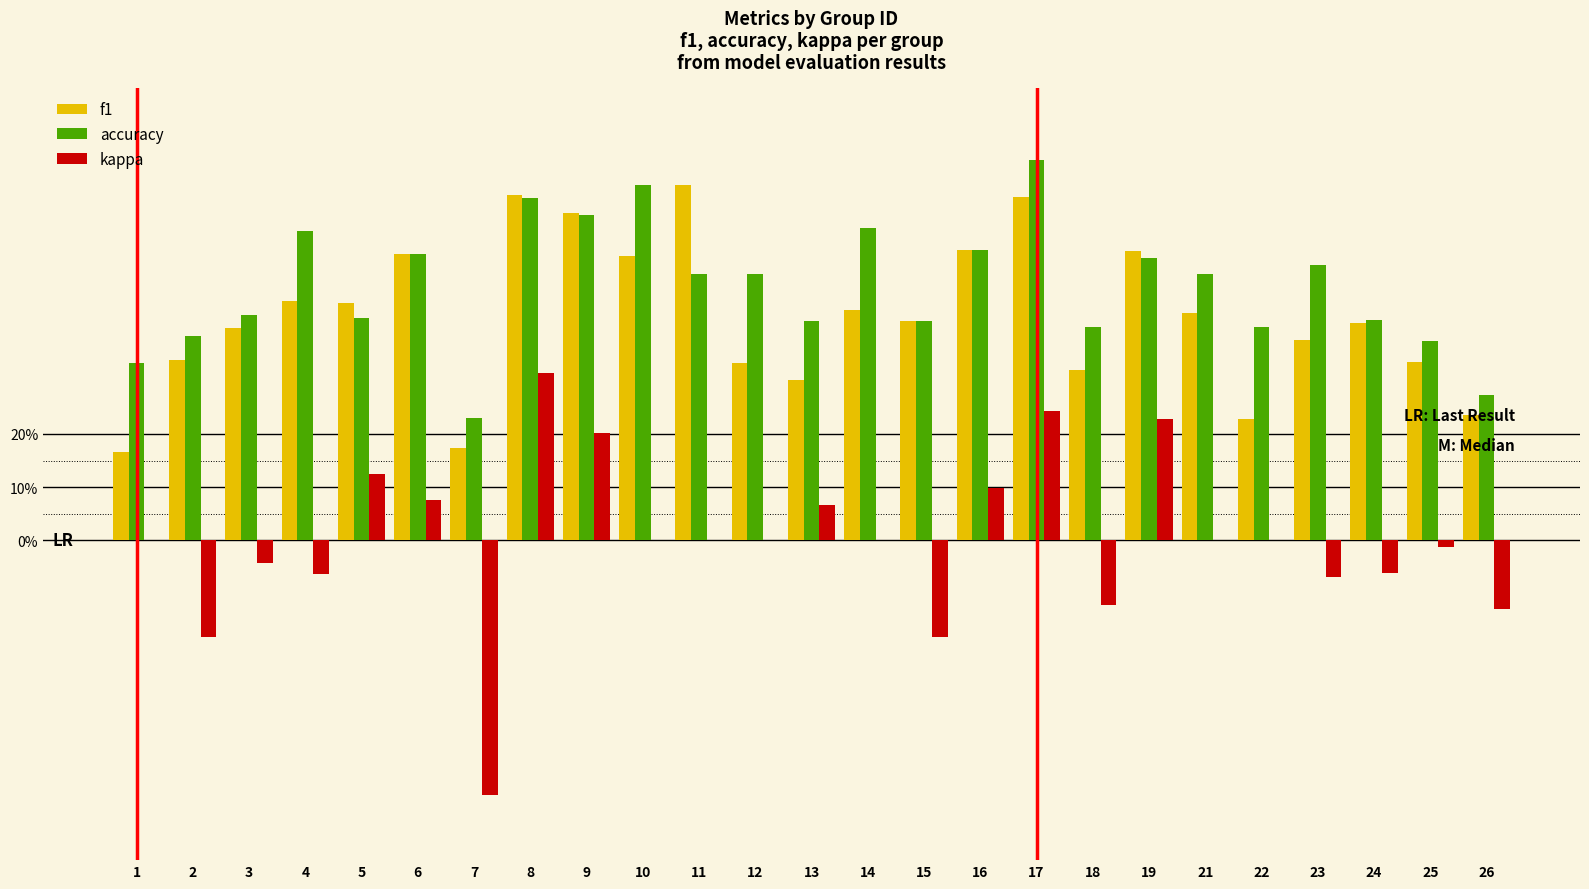

Which label corresponds to the largest value in the chart?

17